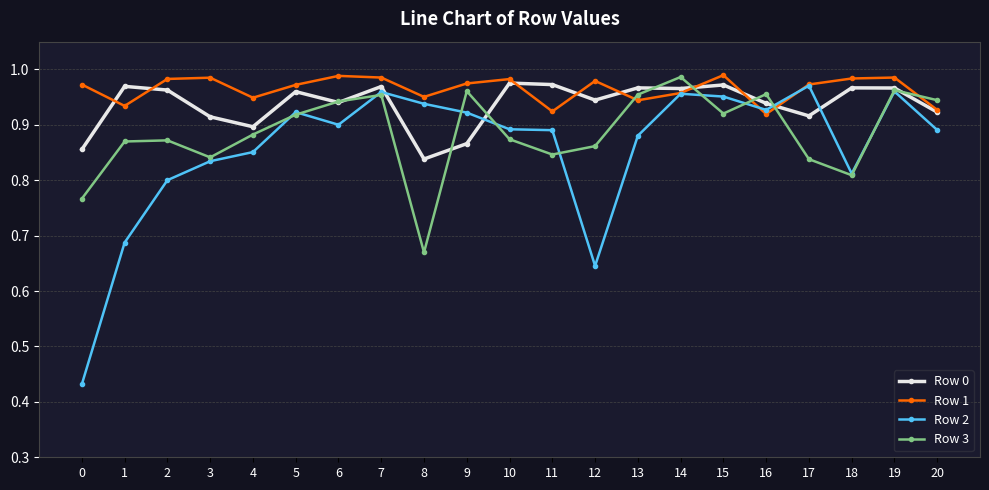

Which series has the largest total across all categories?

Row 1